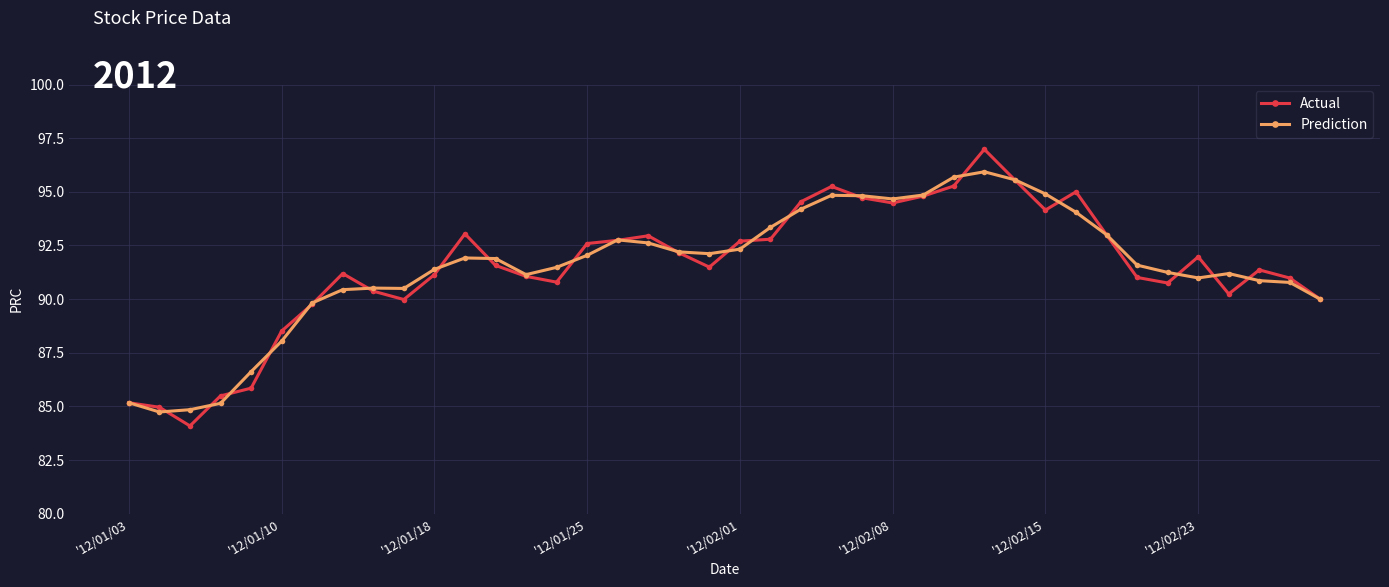

What is the smallest value displayed?

84.1